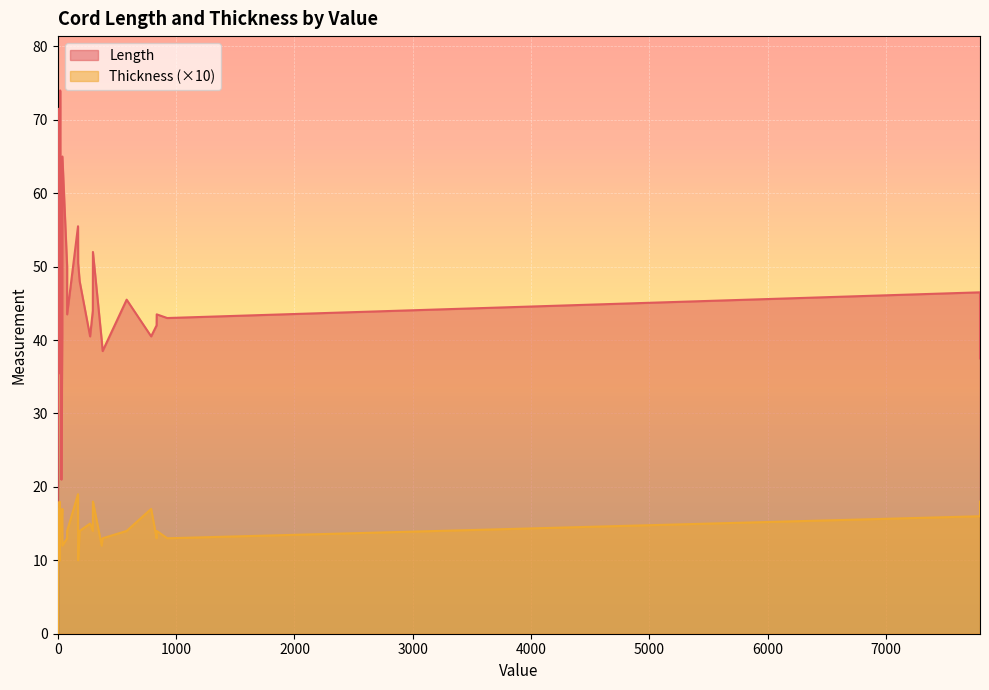

What is the sum of all Thickness values?

52.6